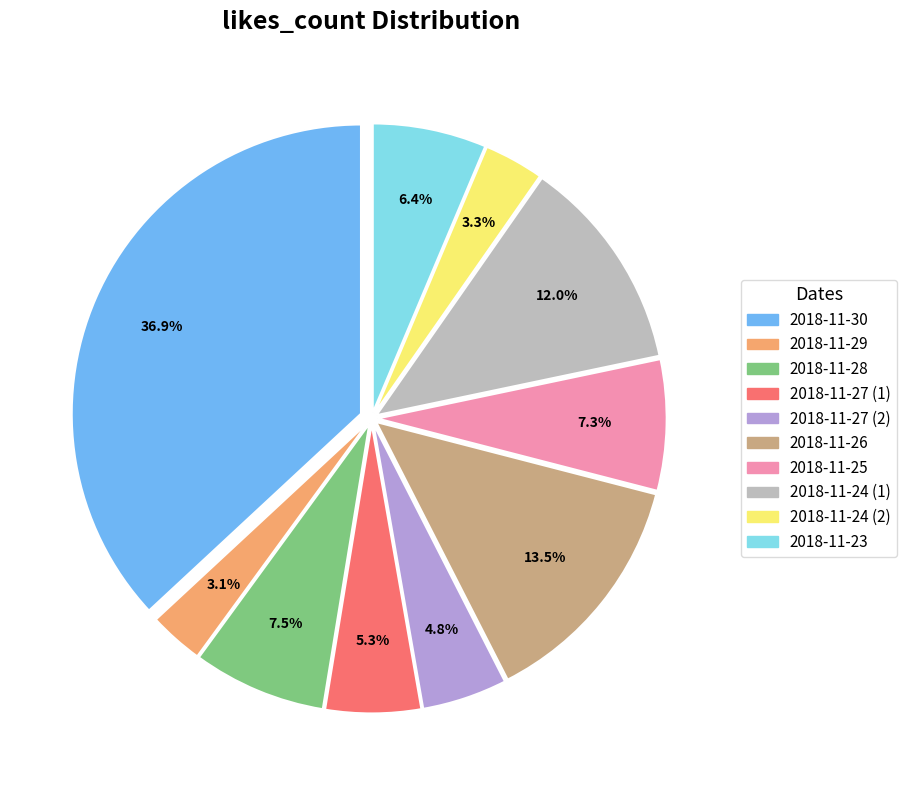

How much of the chart is everything except 2018-11-30?

63.1%